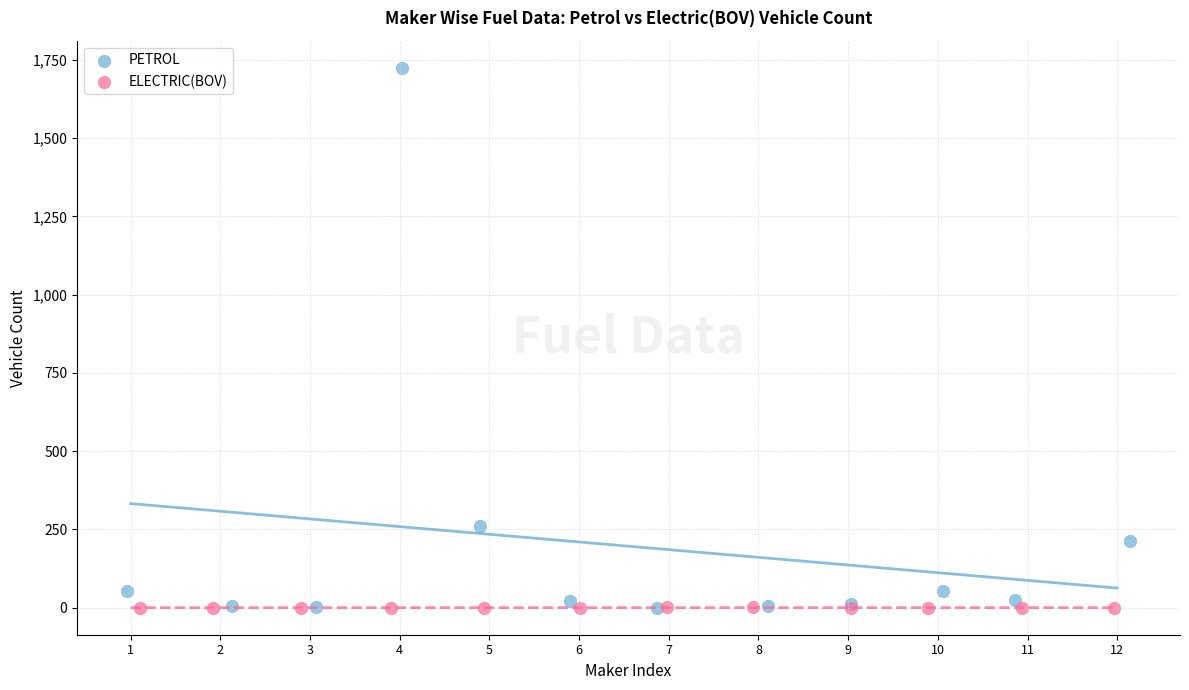

Which series has the largest Y range (max minus min)?

PETROL